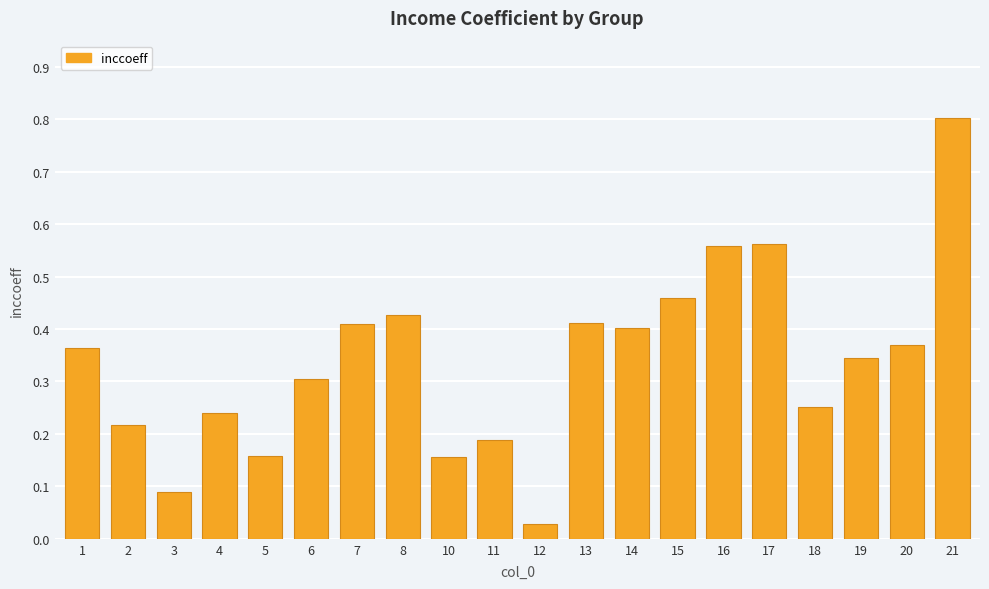

What is the difference between the maximum and second lowest values?

0.7